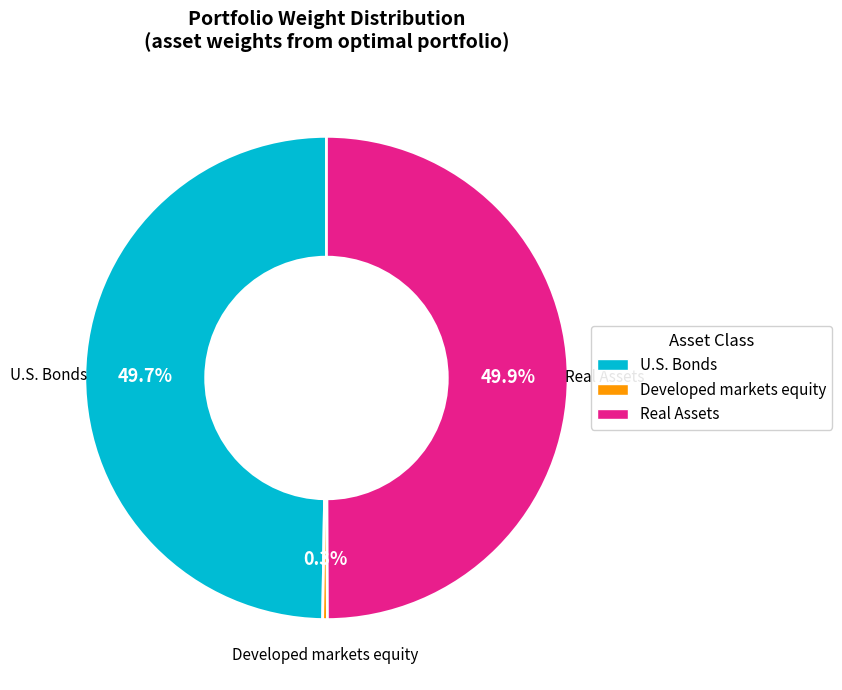

What percentage do Developed markets equity and Real Assets together represent?

50.3%